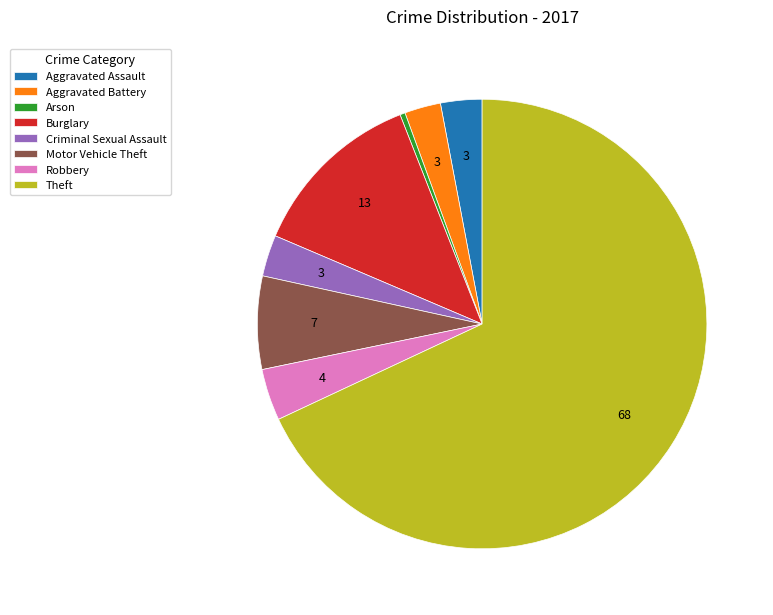

What is the majority slice?

Theft